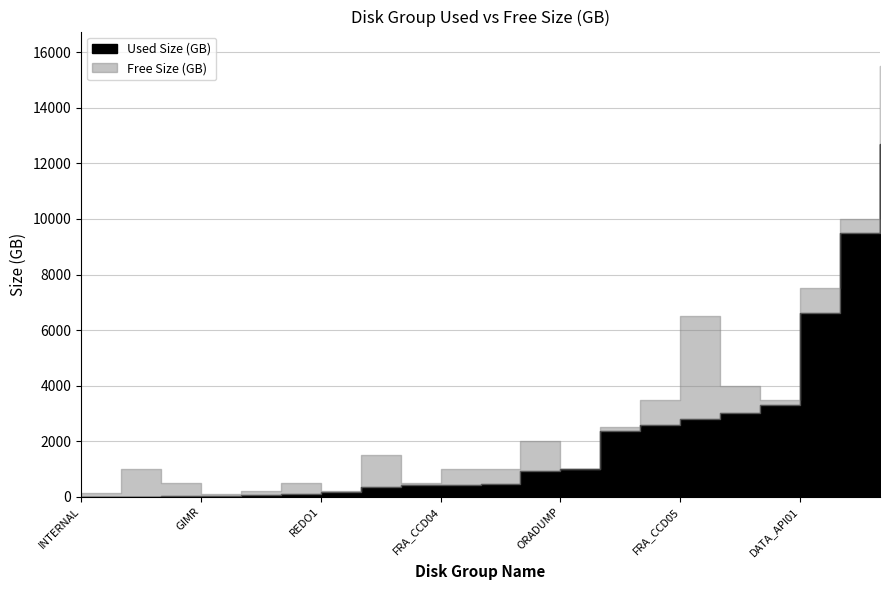

Rank the series at FRA_CCD02 from highest to lowest value.

Used Size (GB), Free Size (GB)